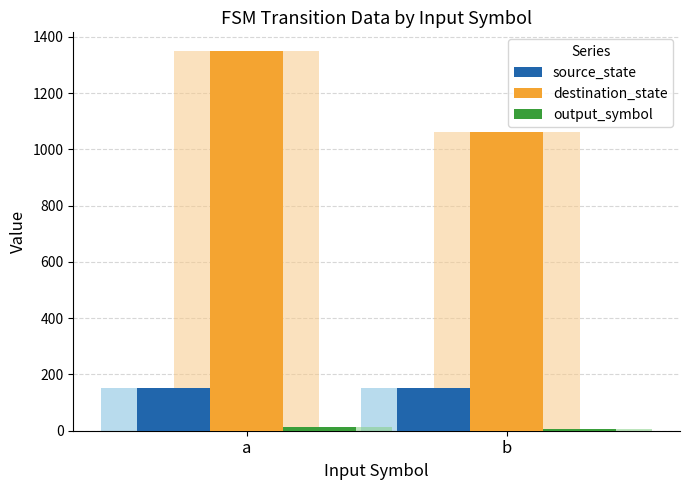

The value of destination_state at b is 1061. True or false?

True